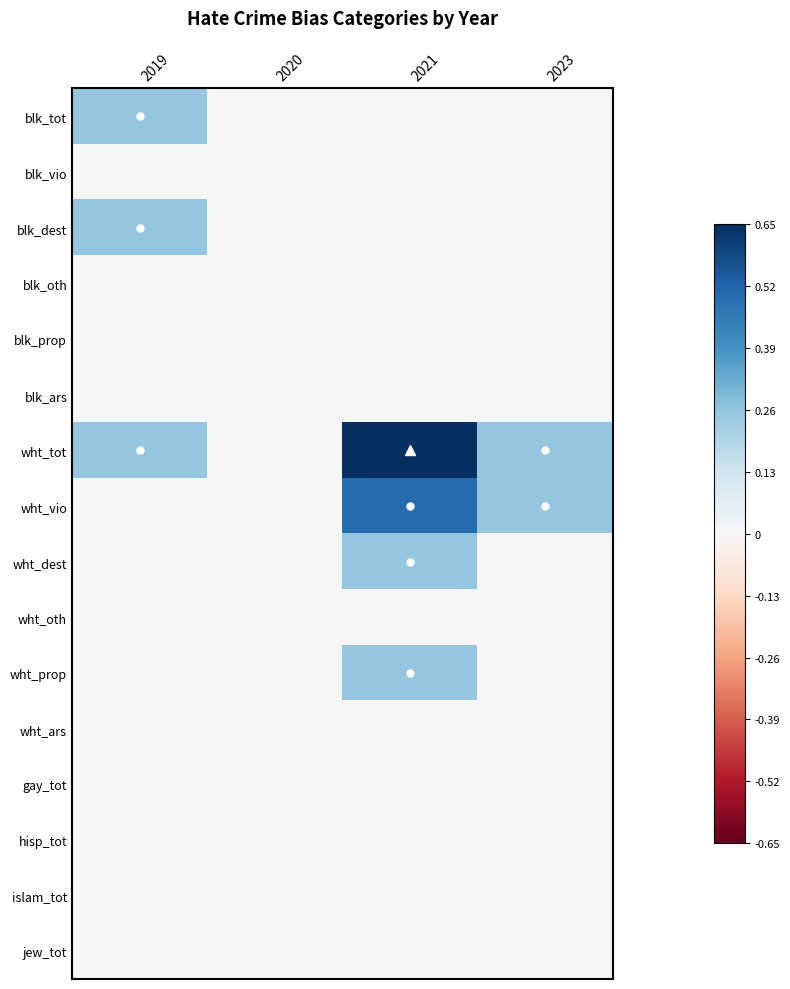

Reading left to right, list all the values displayed in this chart.

blk_tot: 2019=0.2	2020=0.0	2021=0.0	2023=0.0
blk_vio: 2019=0.0	2020=0.0	2021=0.0	2023=0.0
blk_dest: 2019=0.2	2020=0.0	2021=0.0	2023=0.0
blk_oth: 2019=0.0	2020=0.0	2021=0.0	2023=0.0
blk_prop: 2019=0.0	2020=0.0	2021=0.0	2023=0.0
blk_ars: 2019=0.0	2020=0.0	2021=0.0	2023=0.0
wht_tot: 2019=0.2	2020=0.0	2021=1.0	2023=0.2
wht_vio: 2019=0.0	2020=0.0	2021=0.5	2023=0.2
wht_dest: 2019=0.0	2020=0.0	2021=0.2	2023=0.0
wht_oth: 2019=0.0	2020=0.0	2021=0.0	2023=0.0
wht_prop: 2019=0.0	2020=0.0	2021=0.2	2023=0.0
wht_ars: 2019=0.0	2020=0.0	2021=0.0	2023=0.0
gay_tot: 2019=0.0	2020=0.0	2021=0.0	2023=0.0
hisp_tot: 2019=0.0	2020=0.0	2021=0.0	2023=0.0
islam_tot: 2019=0.0	2020=0.0	2021=0.0	2023=0.0
jew_tot: 2019=0.0	2020=0.0	2021=0.0	2023=0.0